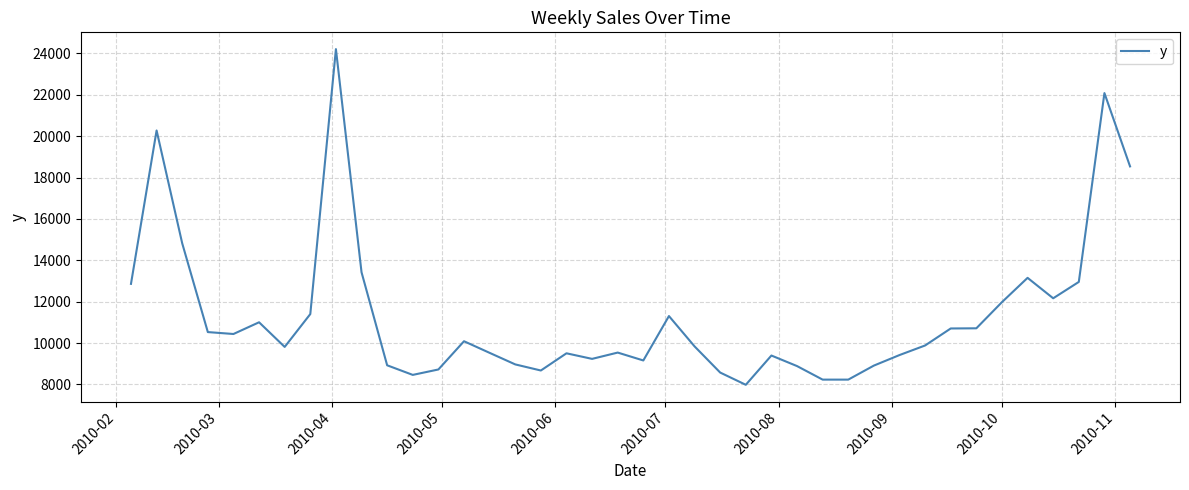

What is the smallest value displayed?

7983.4